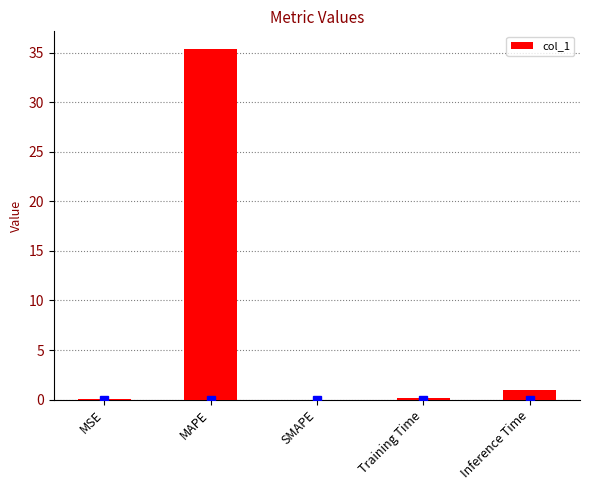

The chart shows a value of 0.0 at MSE. True or false?

True